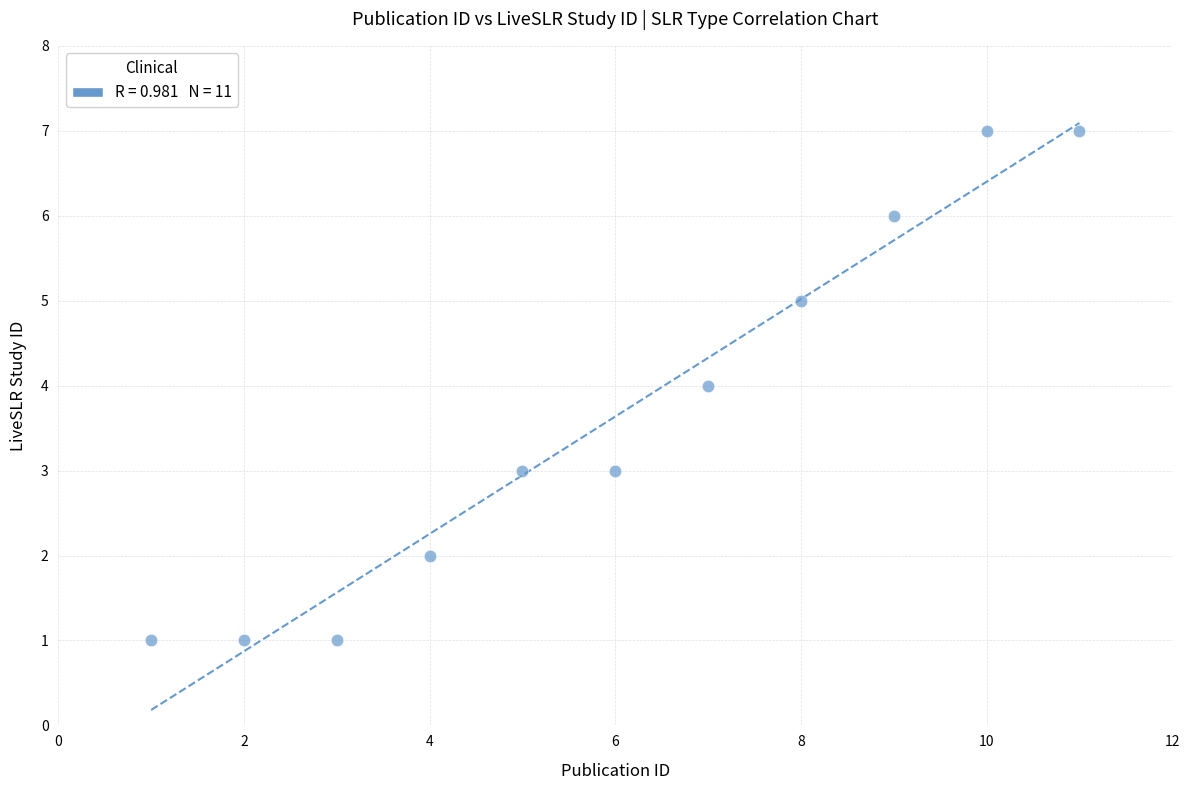

What is the range of Y values (max minus min)?

6